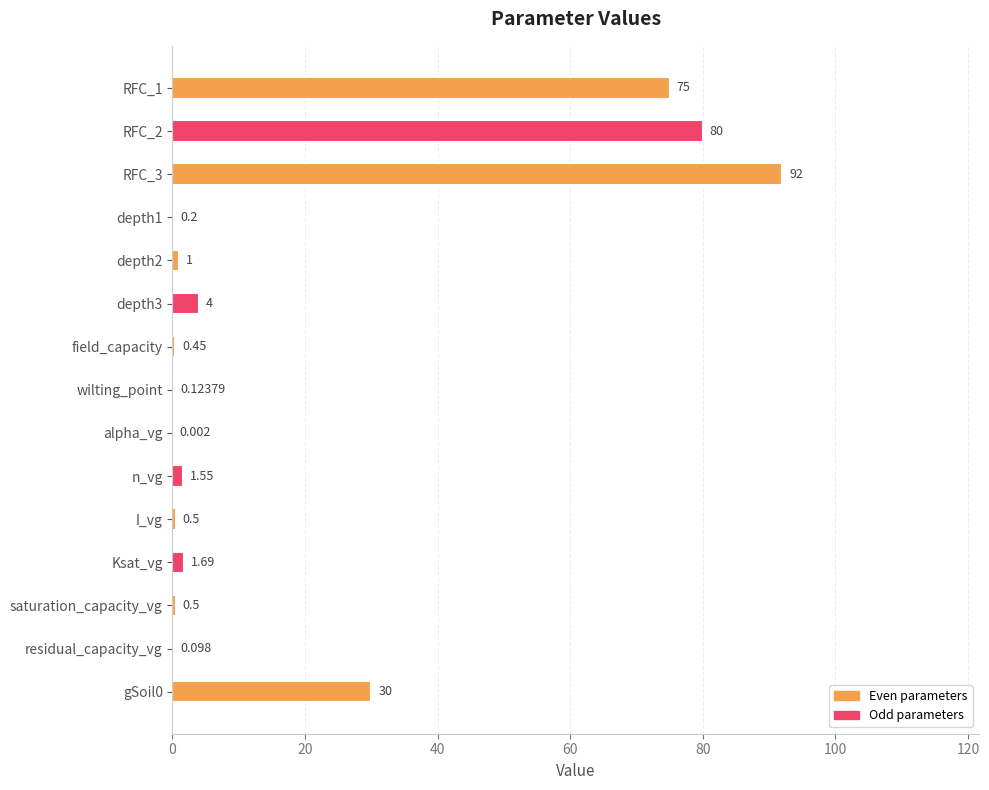

How many series are shown in this chart?

1